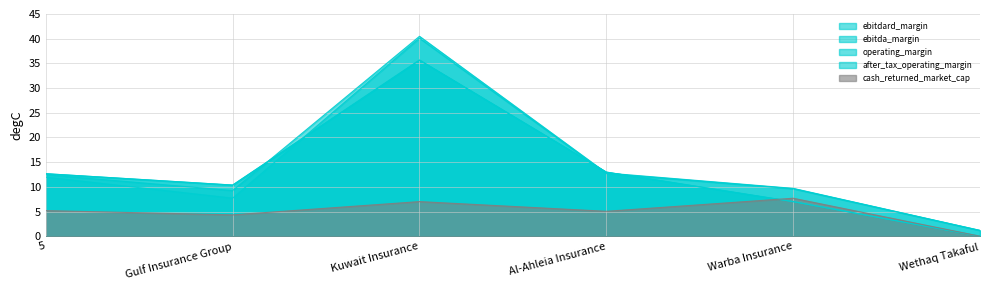

How many interior local valleys does the cash_returned_market_cap series have?

2